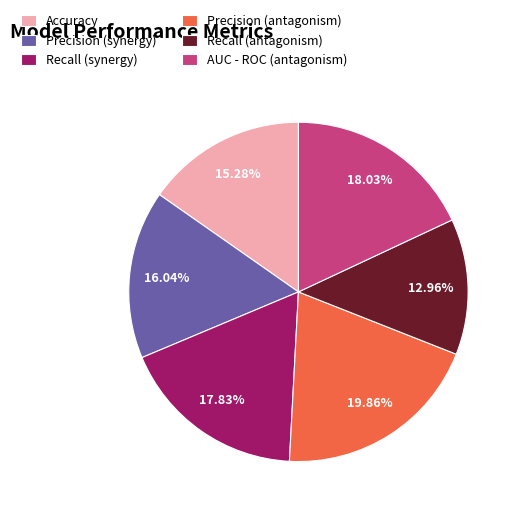

Between Recall (antagonism) and Accuracy, which is larger?

Accuracy